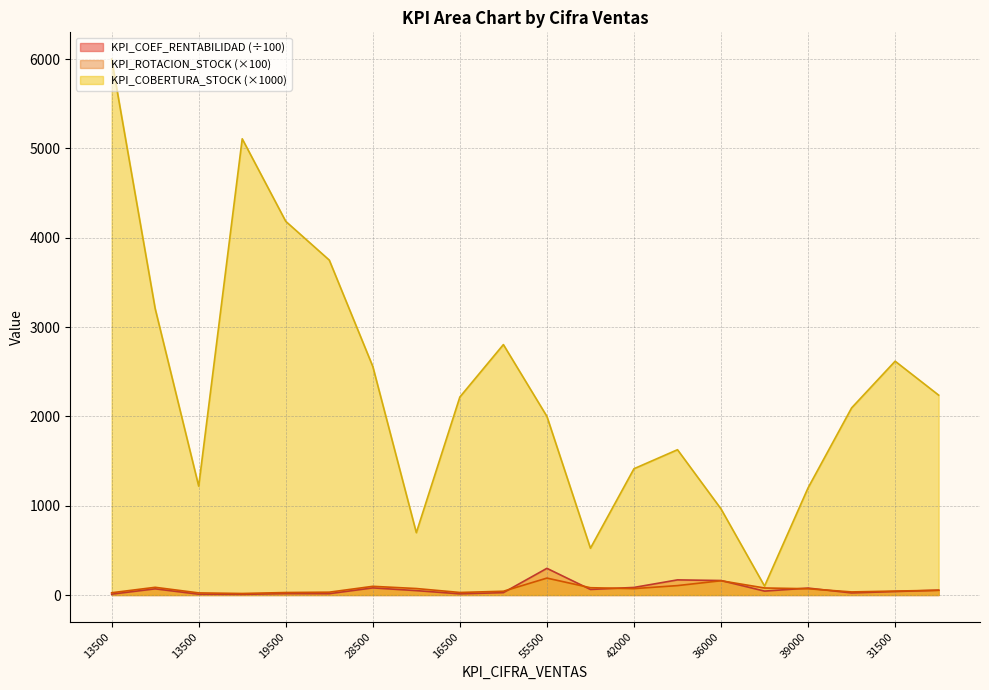

How many data points does each series have?

20